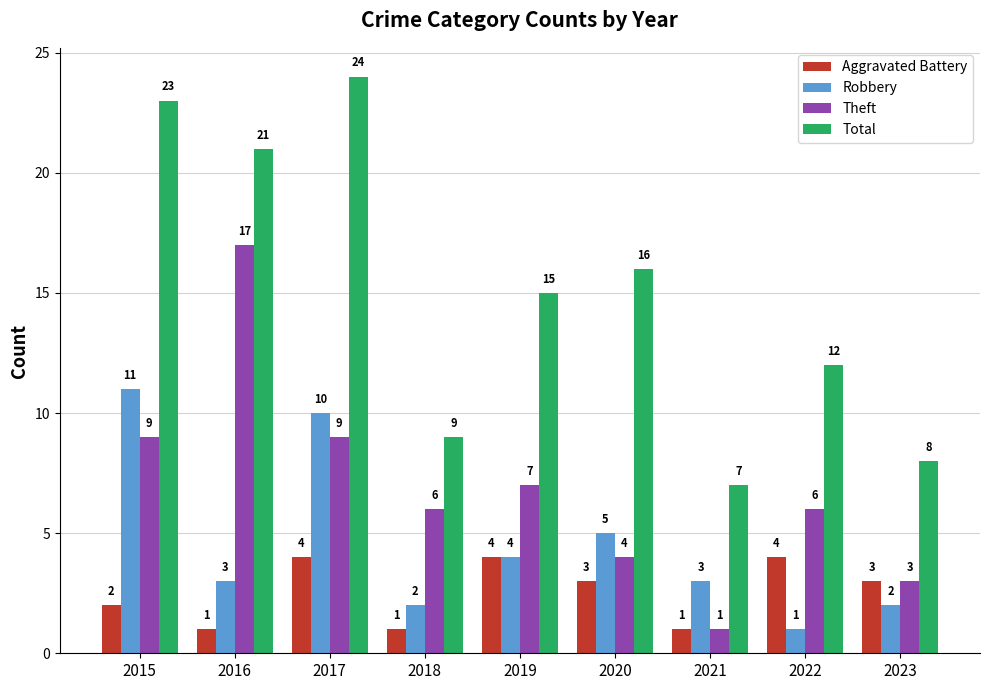

What is the greatest value displayed?

24